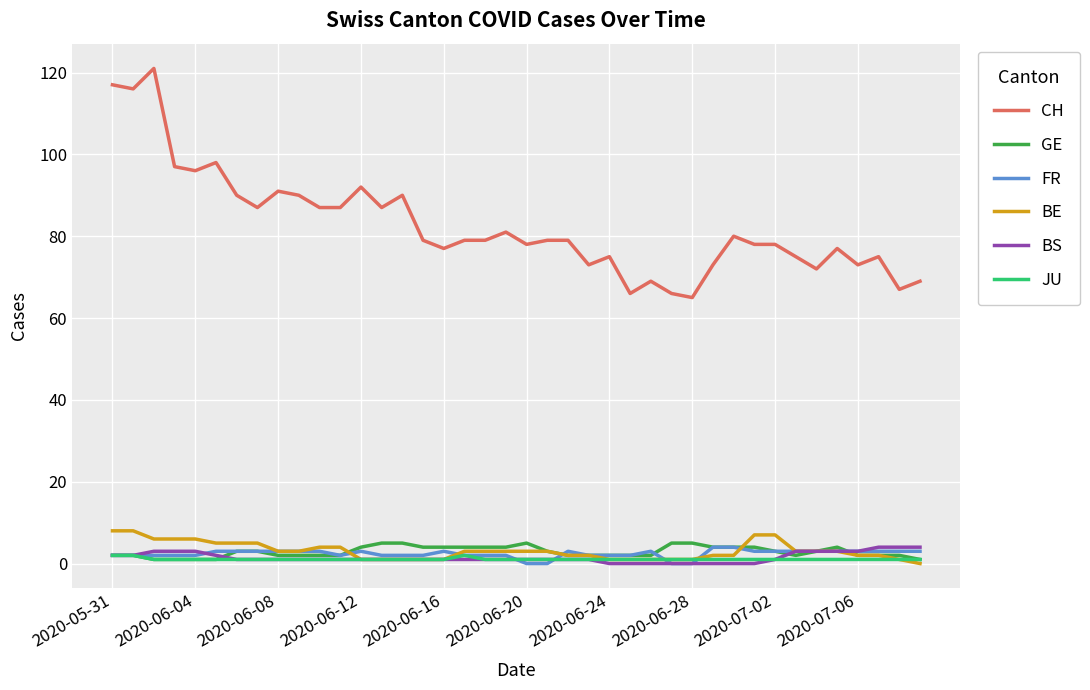

At how many categories does at least one series exceed 40?

40